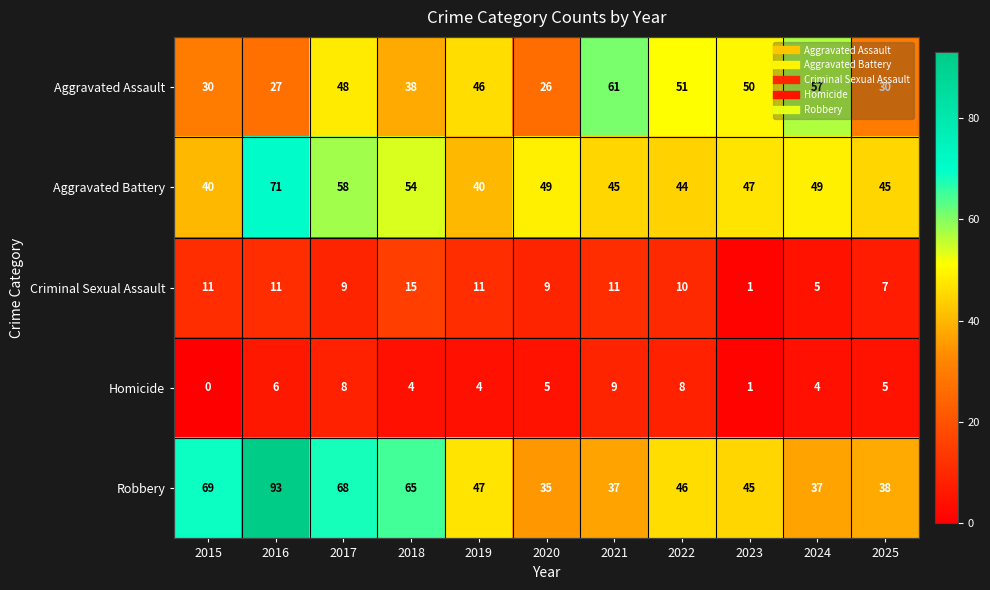

What is the difference between the maximum and minimum values in the Aggravated Battery series?

31